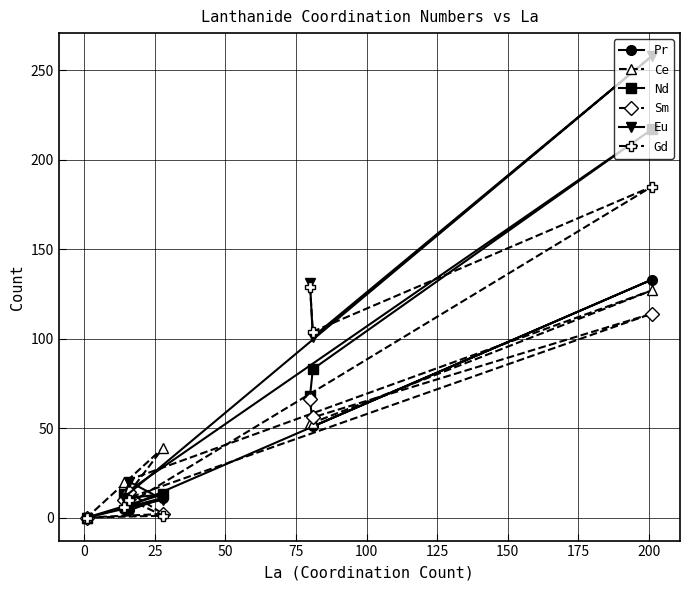

Which series has the largest range (max minus min)?

Eu